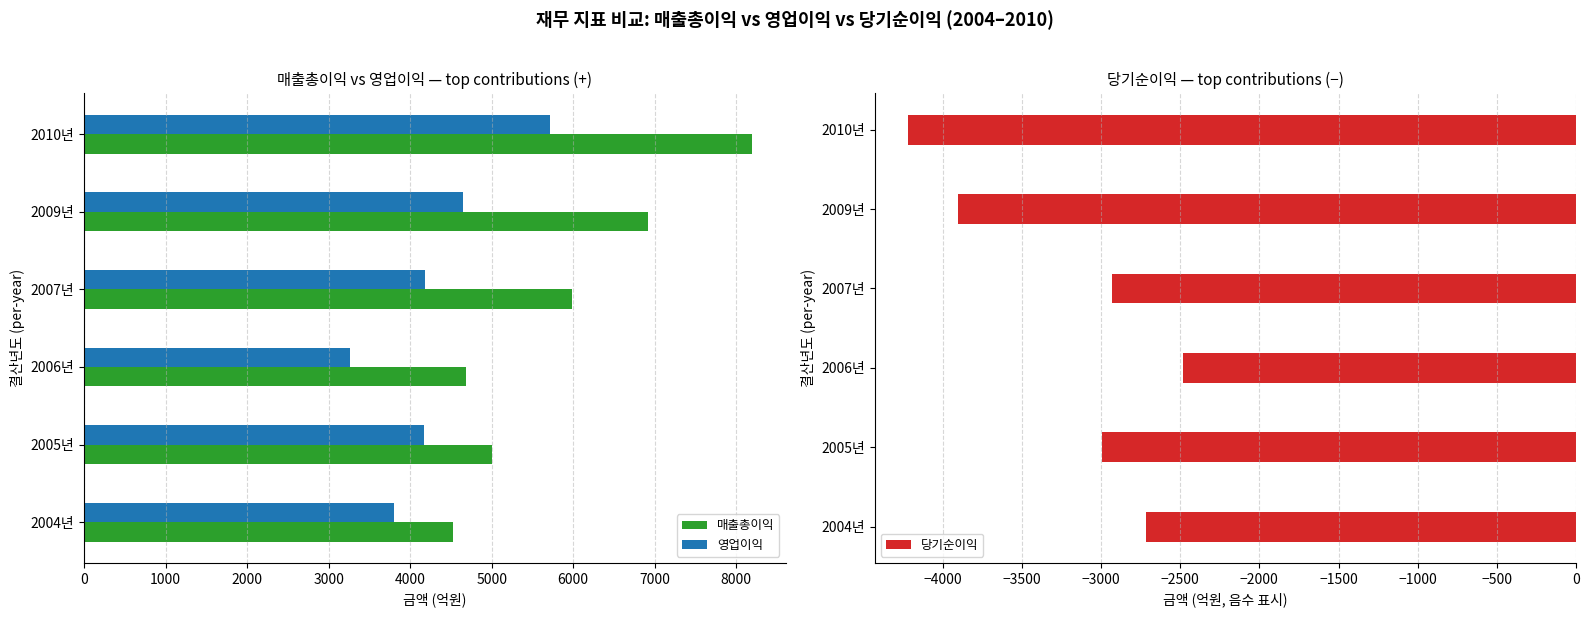

Where is 영업이익 nearest to the value 4486?

2009년